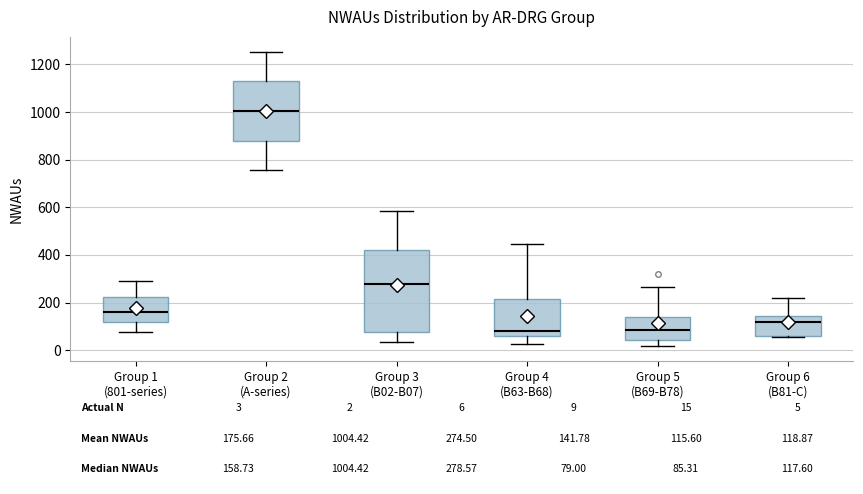

Comparing the boxes themselves (not the whiskers), which one is the tallest?

Group 3 (B02-B07)